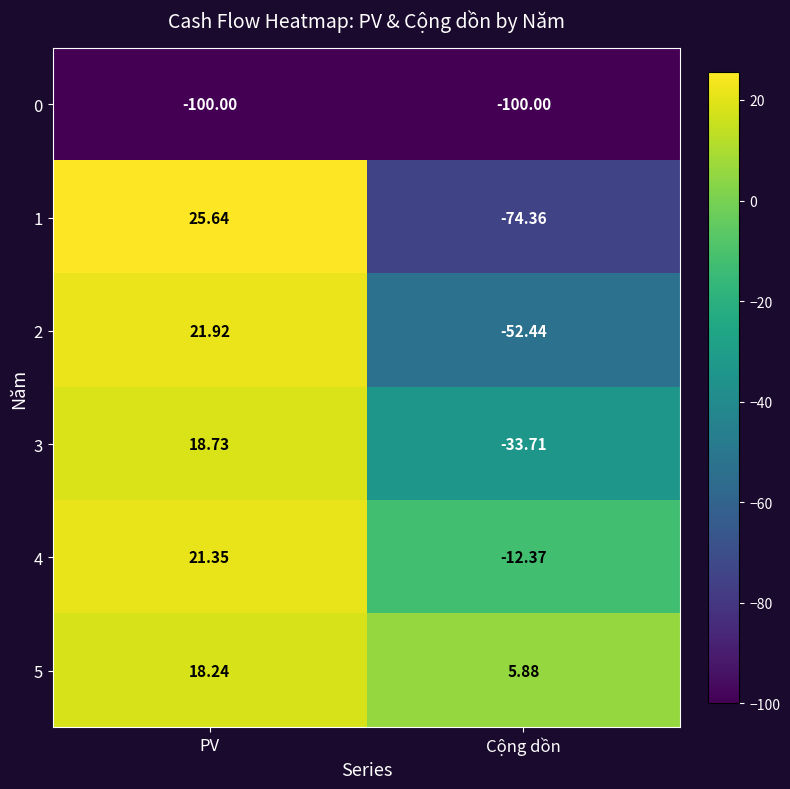

Rank the categories by 4 value from highest to lowest.

PV, Cộng dồn